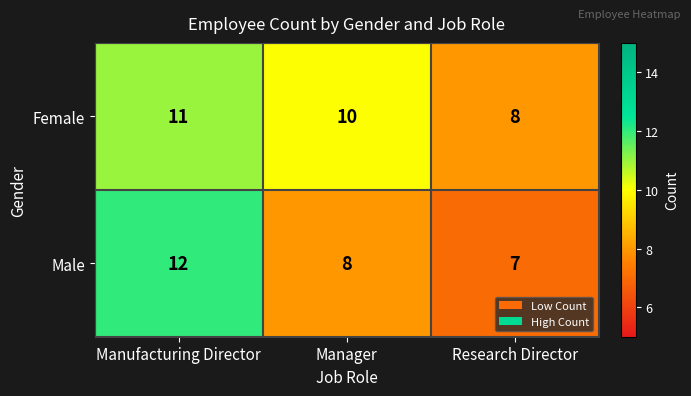

Which series has the largest range (max minus min)?

Male